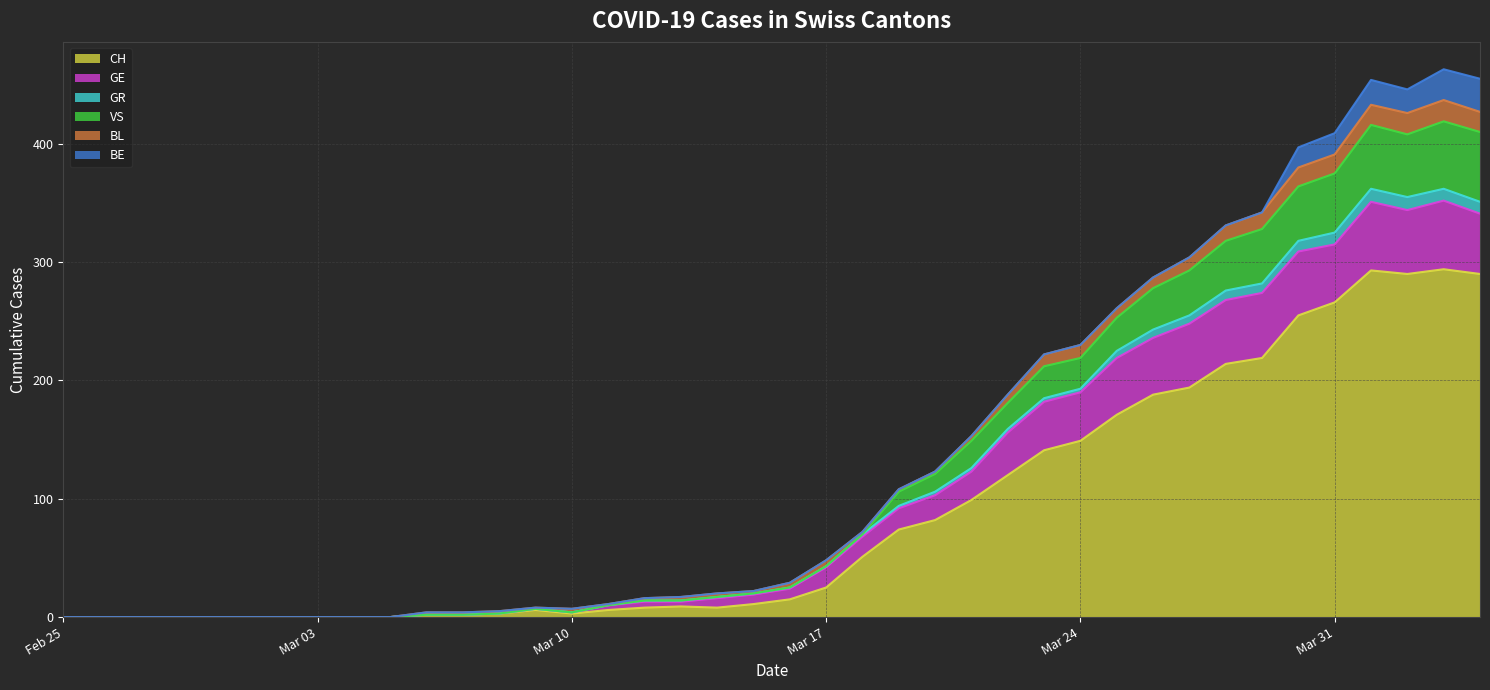

What is the label of the 8th point from the left?

Mar 03